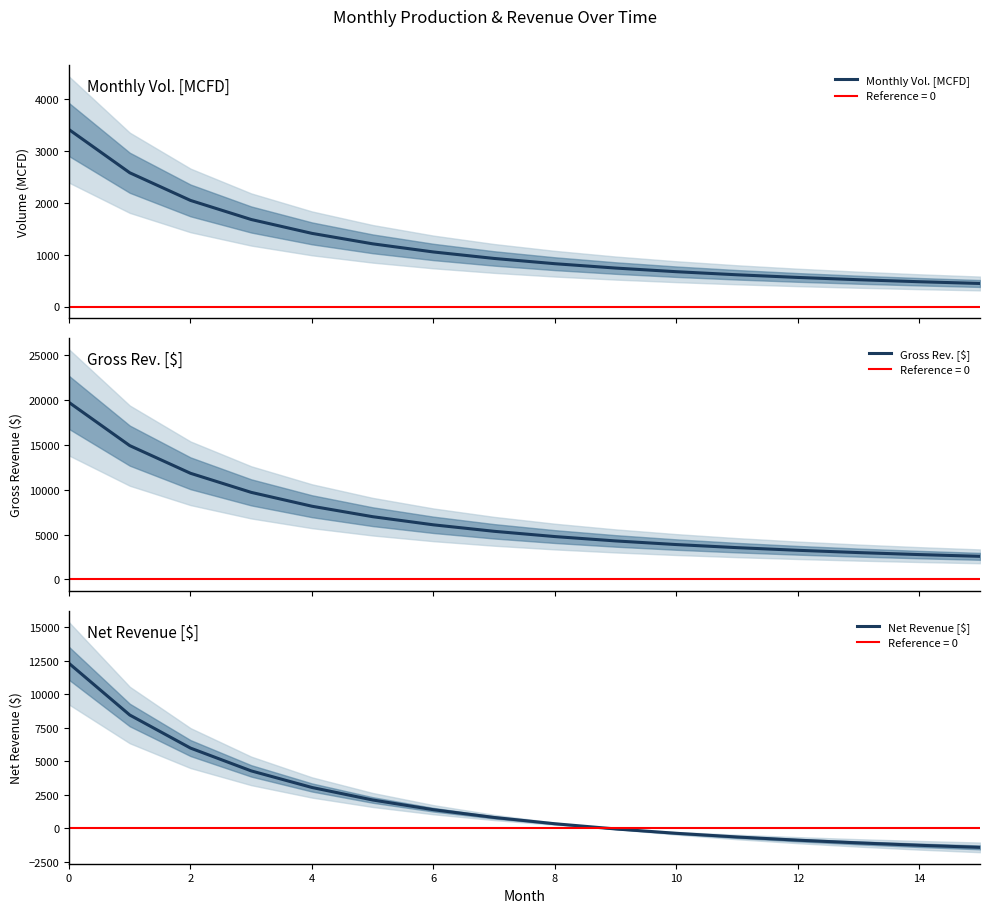

True or false: Monthly Vol. [MCFD] has a value of 341.4 at 12.

False